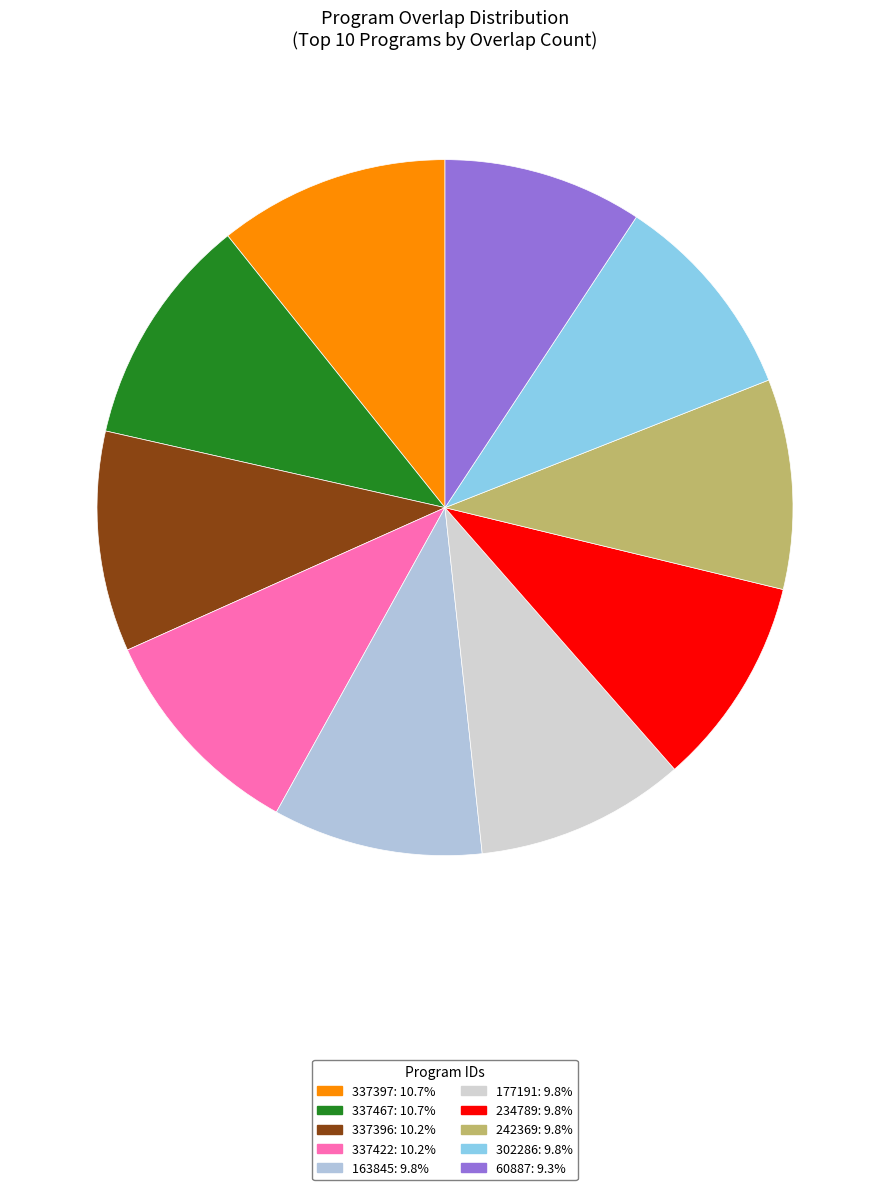

How many segments does this pie chart have?

10